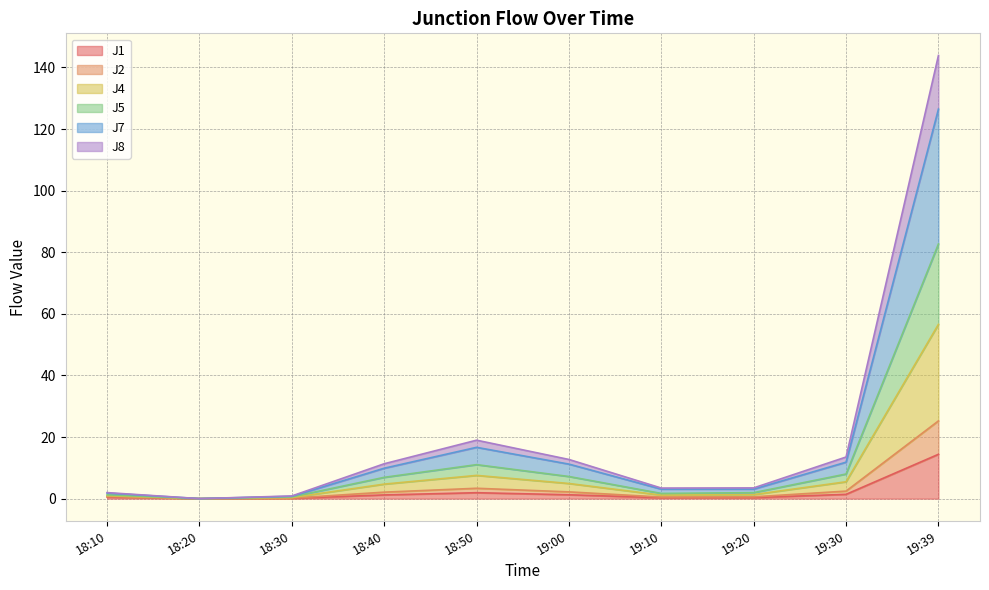

What value does the J7 series have at 19:20?

3.1